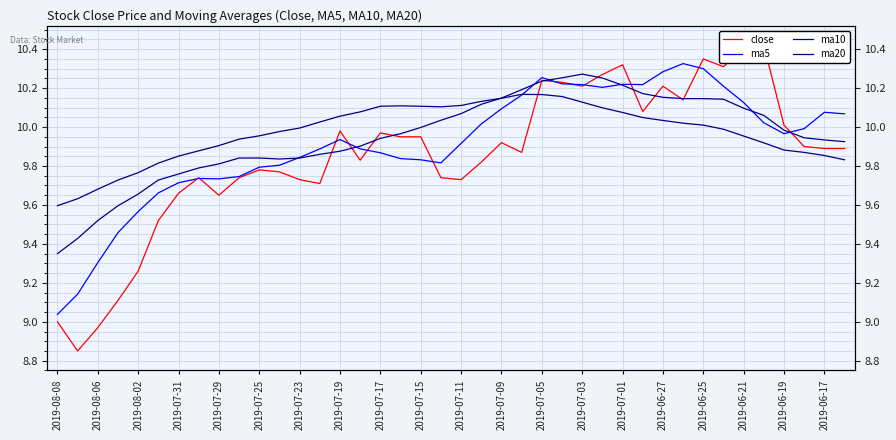

What is the average value of the close series?

9.9